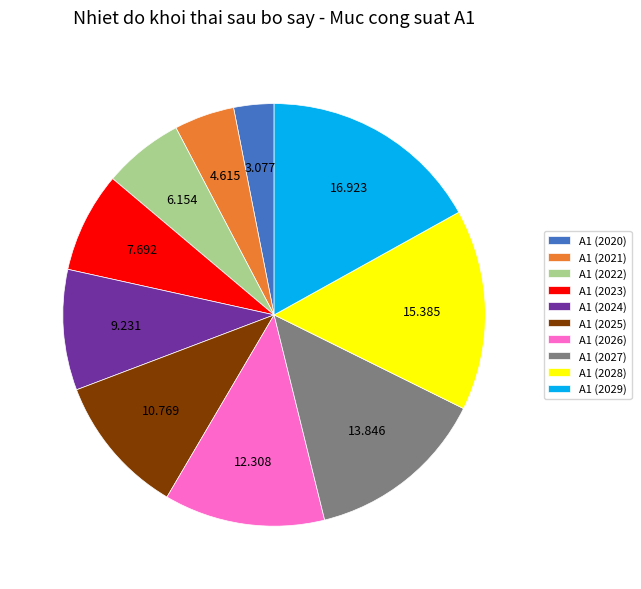

What is the ratio of the value at A1 (2026) to the value at A1 (2021)?

2.7